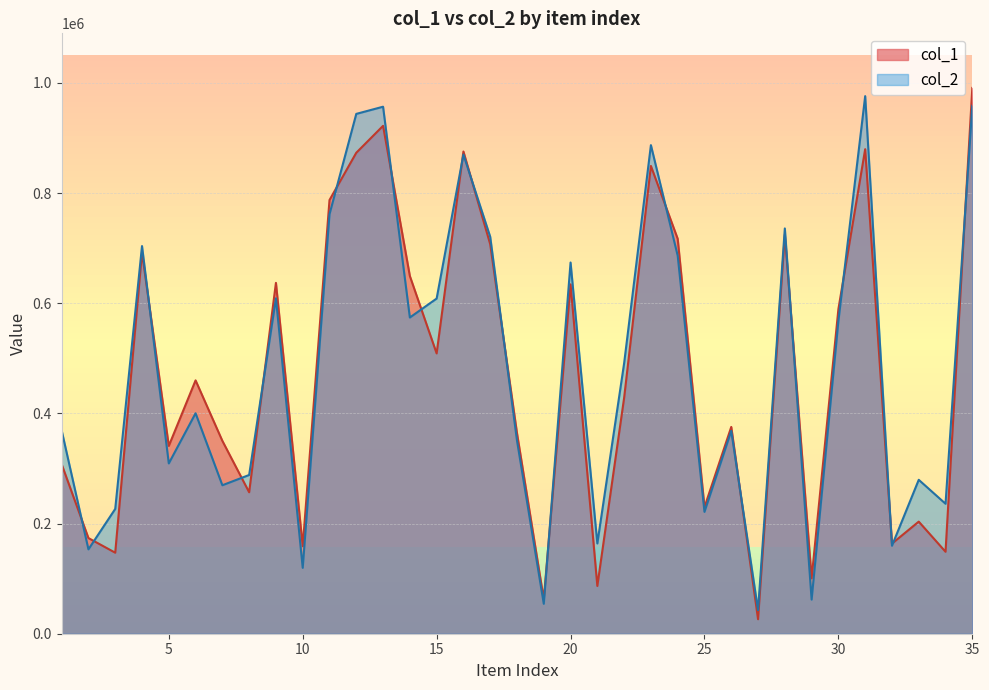

How many intersections are there between col_1 and col_2?

19